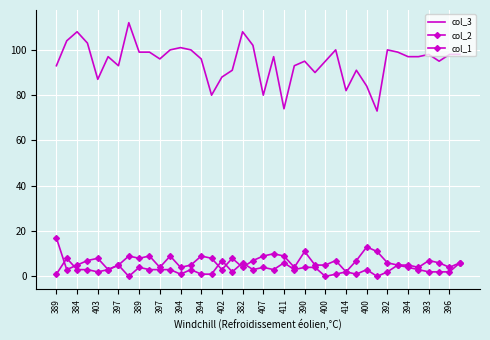

What is the maximum value for col_2?

17